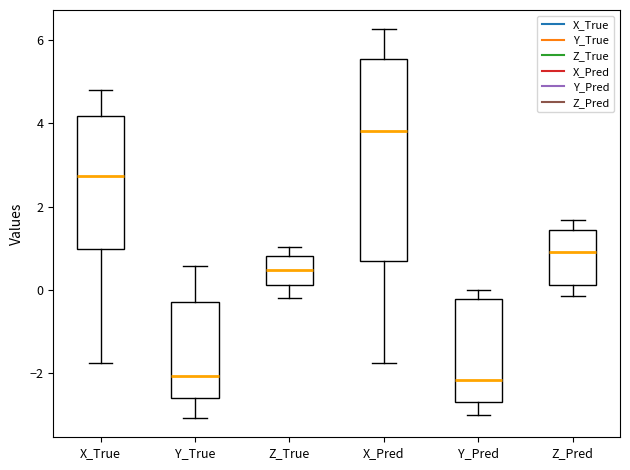

Comparing the boxes themselves (not the whiskers), which one is the tallest?

X_Pred